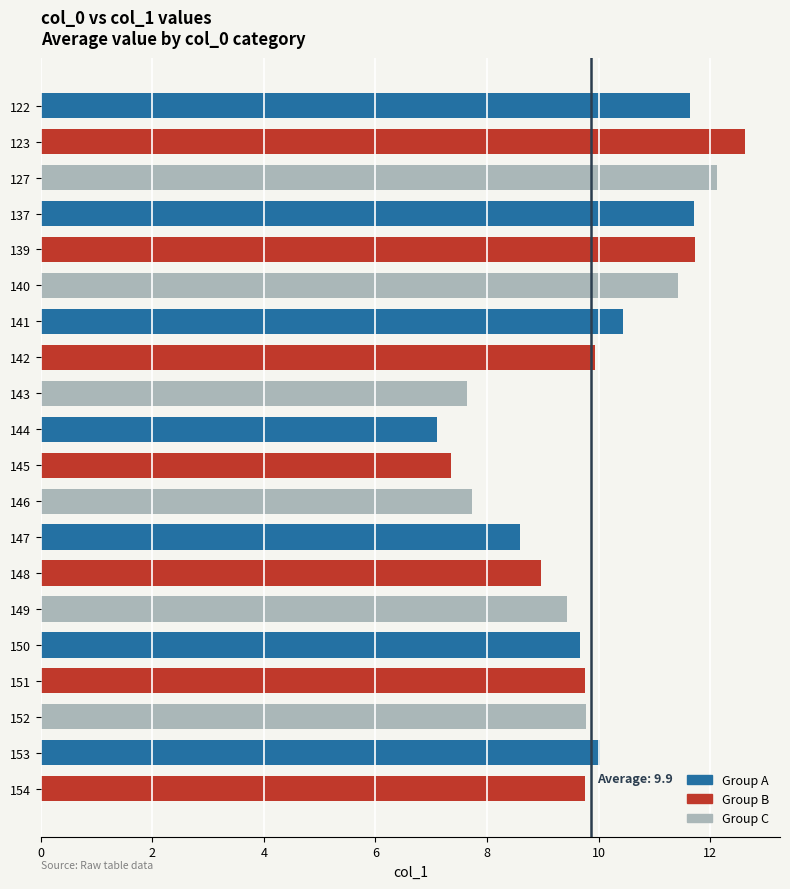

What is the sum of all values?

197.4